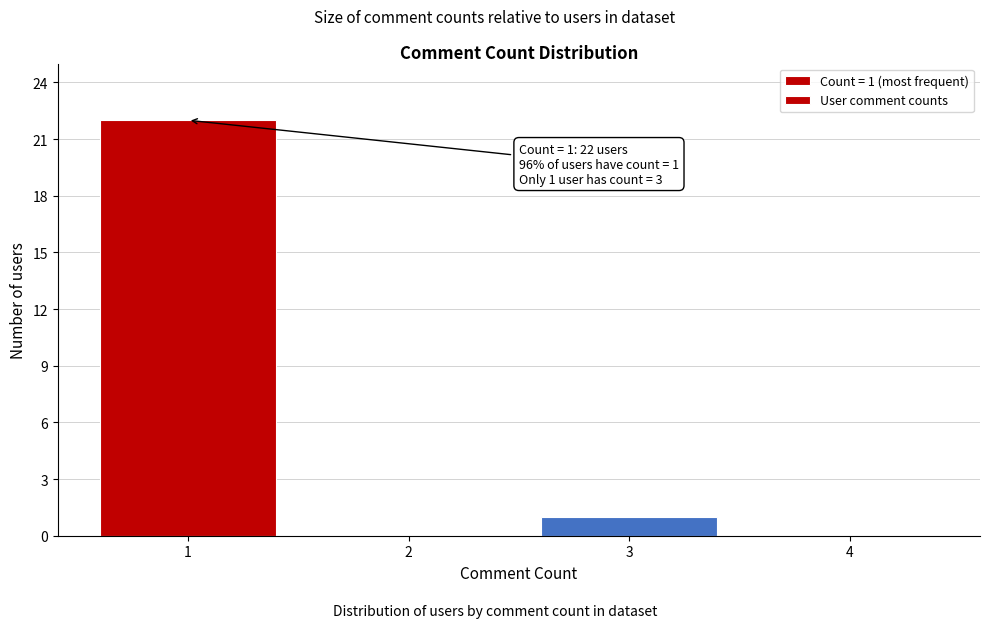

Reading right to left, transcribe all the data shown in this chart.

4=0	3=1	2=0	1=22